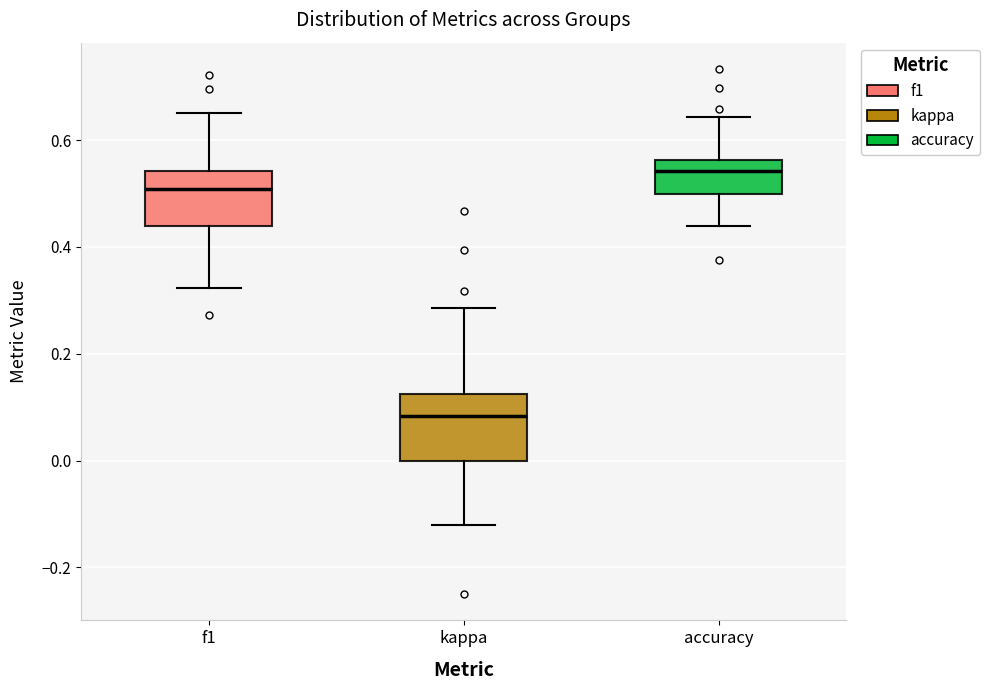

Where is the upper edge of the box for kappa on the y-axis? The values are not printed on the chart, so give them approximately, as read against the axis.

0.12